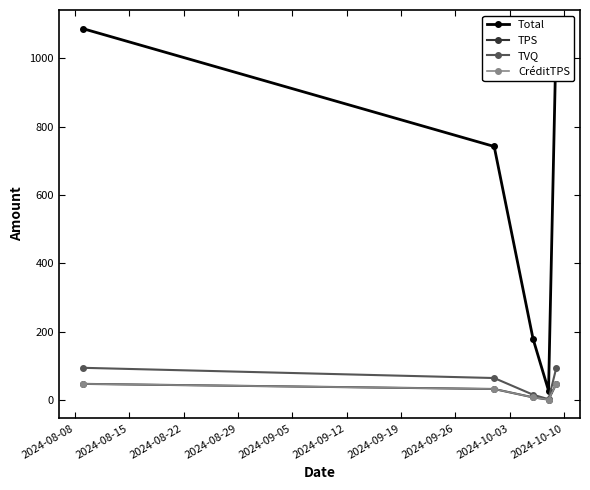

Does the chart display data point markers on the line(s)?

Yes